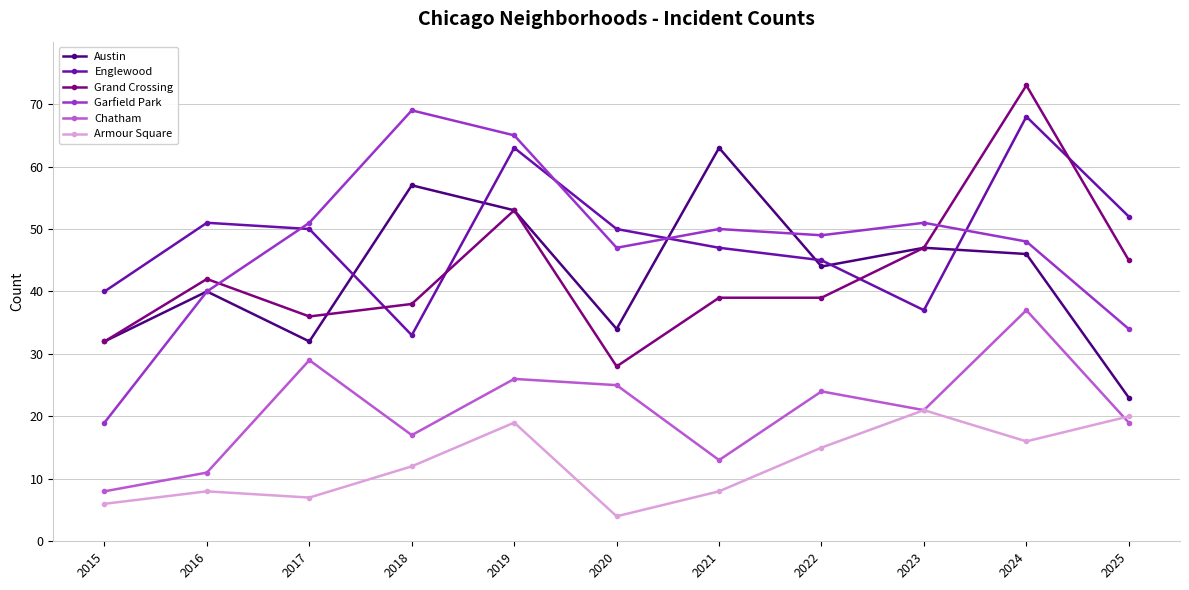

Which series has the widest spread of values?

Garfield Park